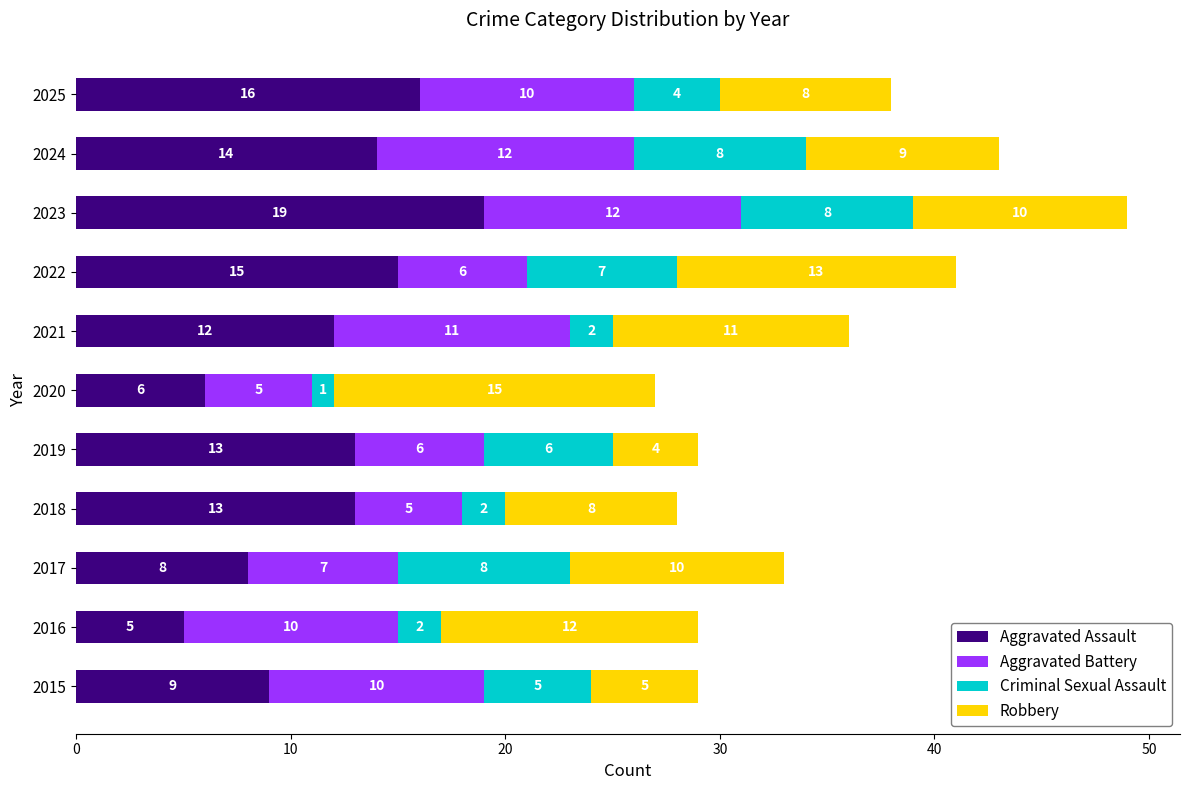

At which category is the sum across all series the highest?

2023